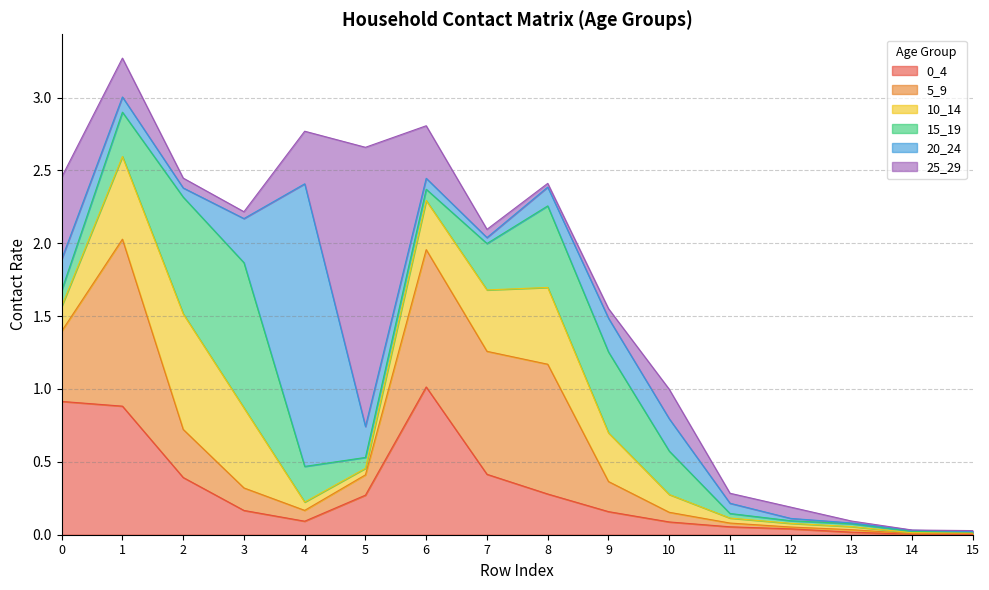

Which series ends up on top after the final intersection of 0_4 and 25_29?

25_29